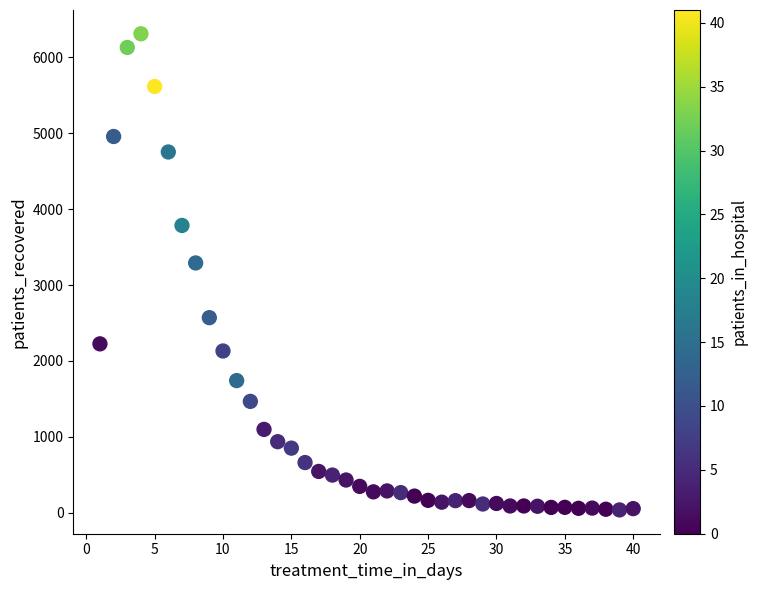

What is the range of X values (max minus min)?

39